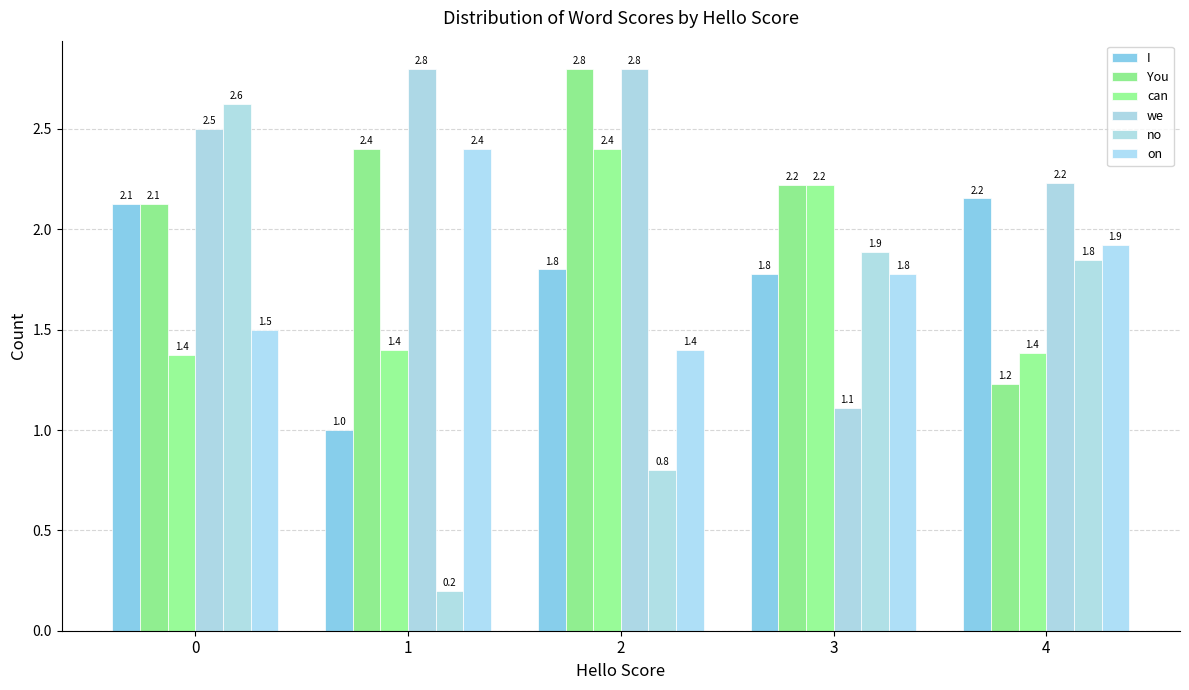

Which series has the largest range (max minus min)?

no